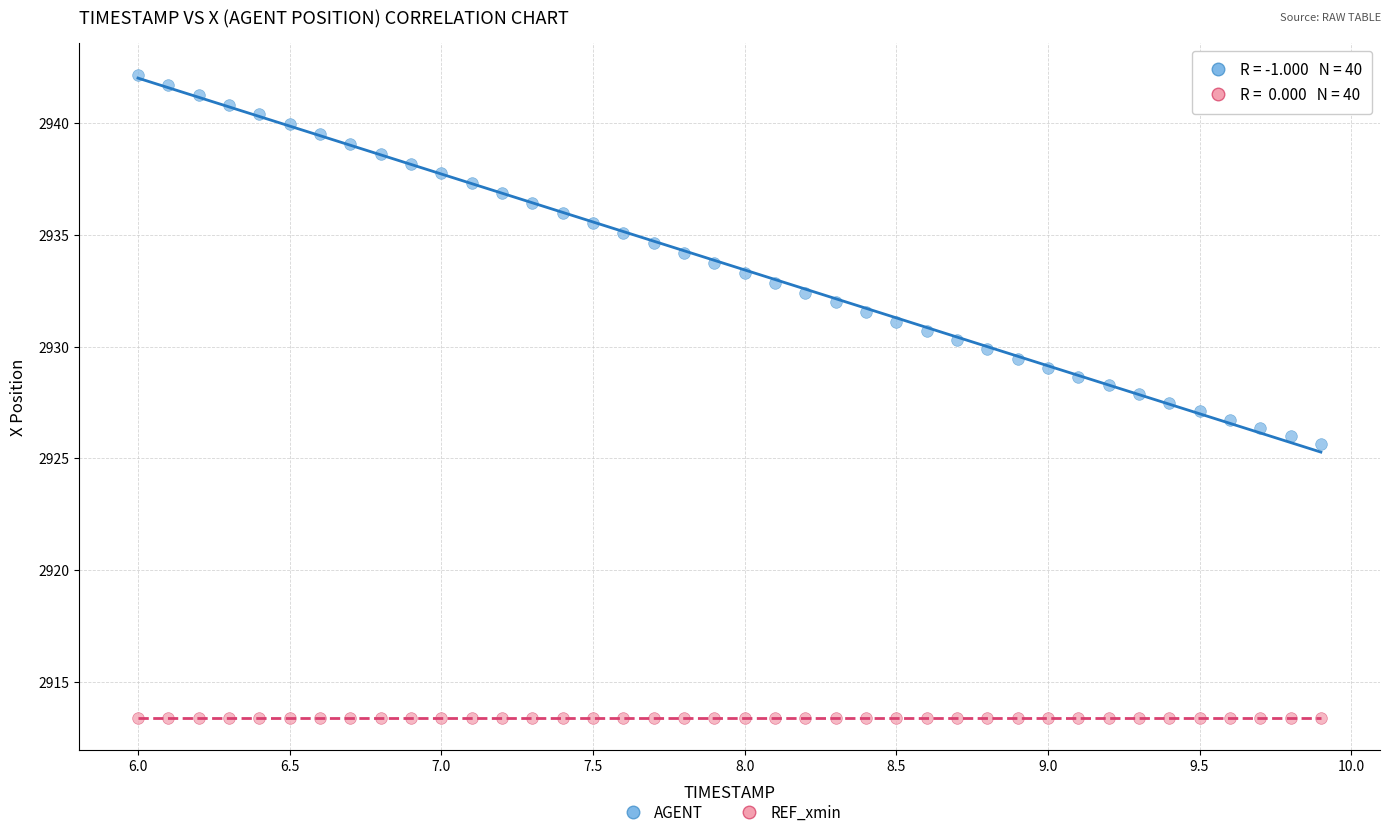

Which series reaches the minimum Y coordinate?

REF_xmin